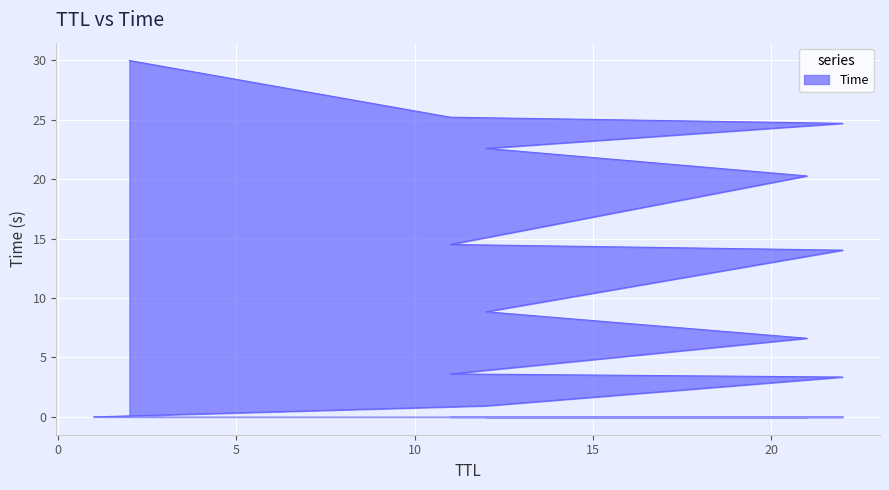

Reading right to left, list all the values displayed in this chart.

30.0	25.2	24.7	22.6	20.3	14.5	14.0	8.9	6.6	3.6	3.4	0.9	0.0